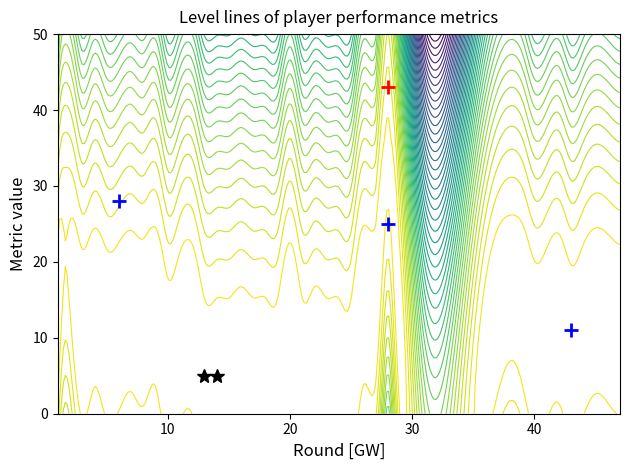

How many values in the 0 series are below 11?

18